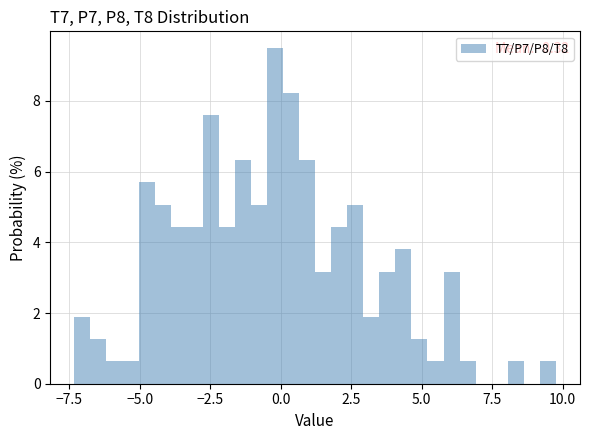

Around what value on the x-axis is the tallest bar? Give the approximate position of its centre, as read against the axis.

0.0